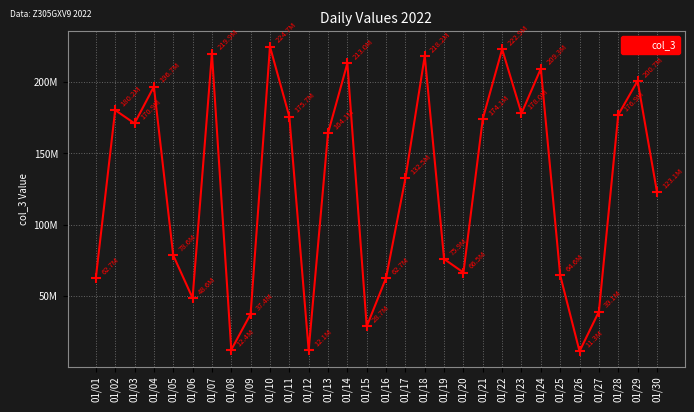

The chart shows a value of 224739608 at 01/10. True or false?

True